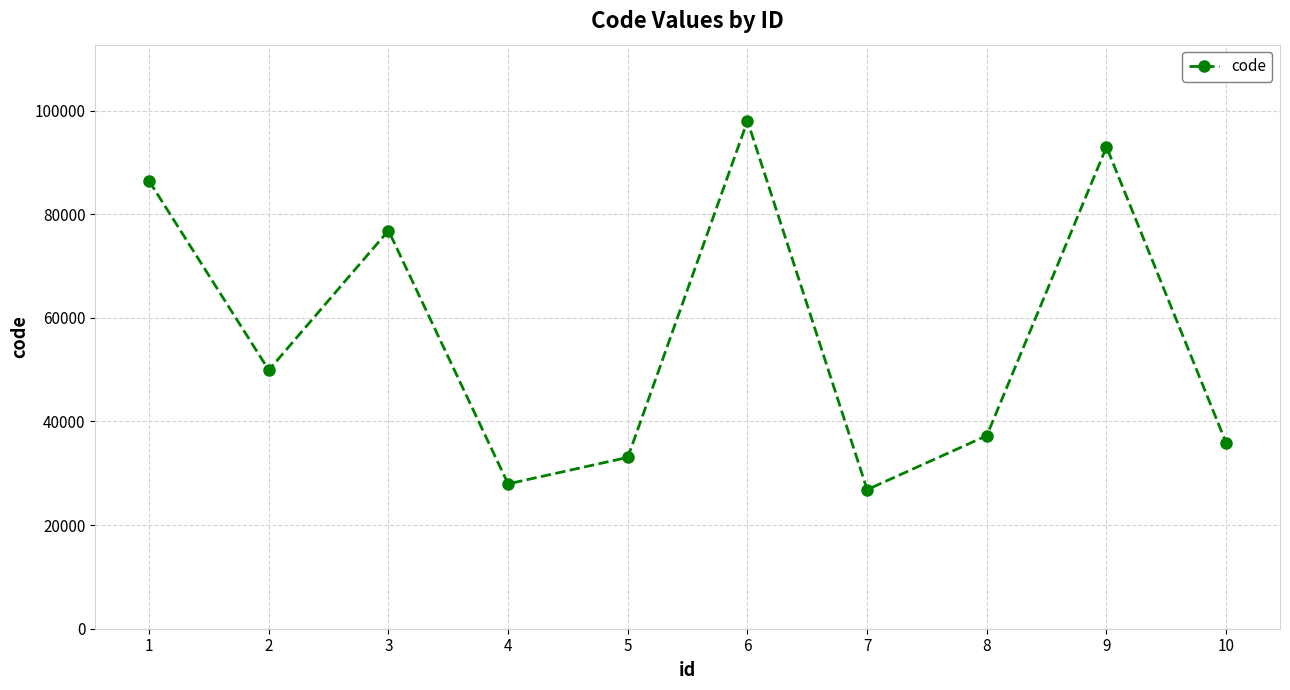

List the labels in order of value, largest first.

6, 9, 1, 3, 2, 8, 10, 5, 4, 7